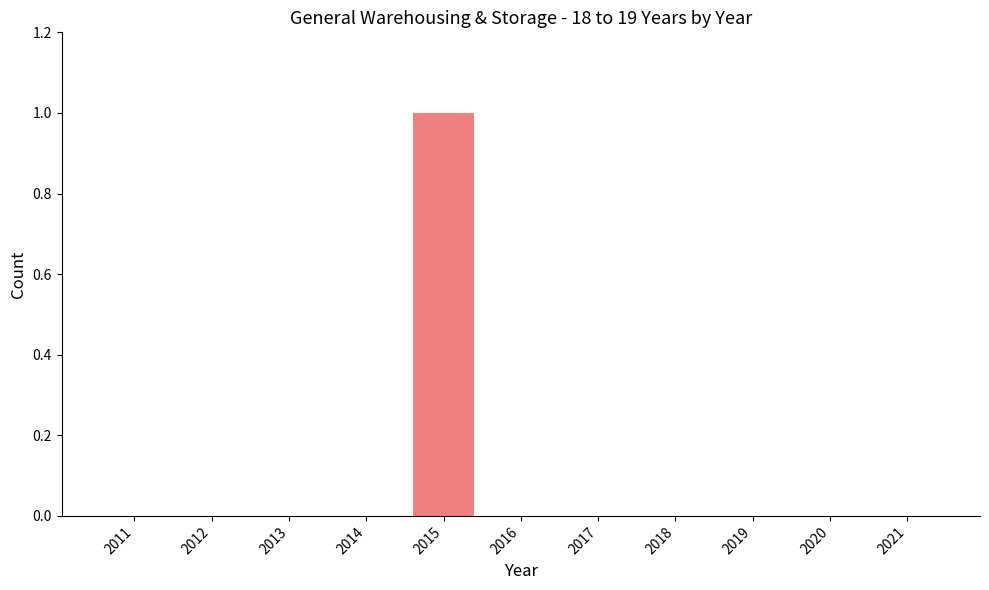

How many categories are shown in the chart?

11